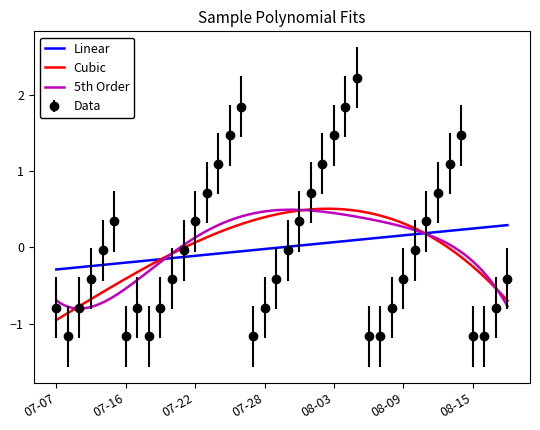

True or false: Data has more than 2 interior local peaks.

True